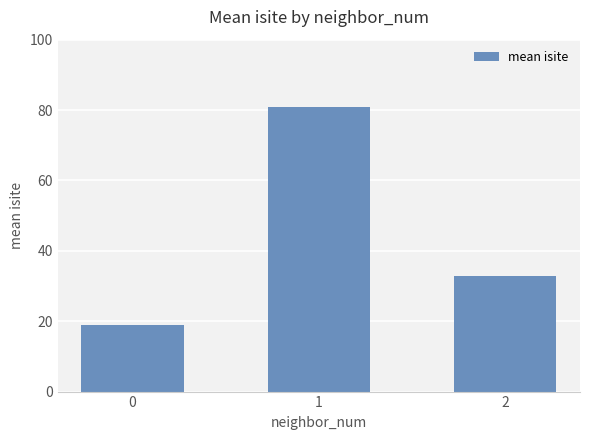

Rank the categories by value from lowest to highest.

0, 2, 1